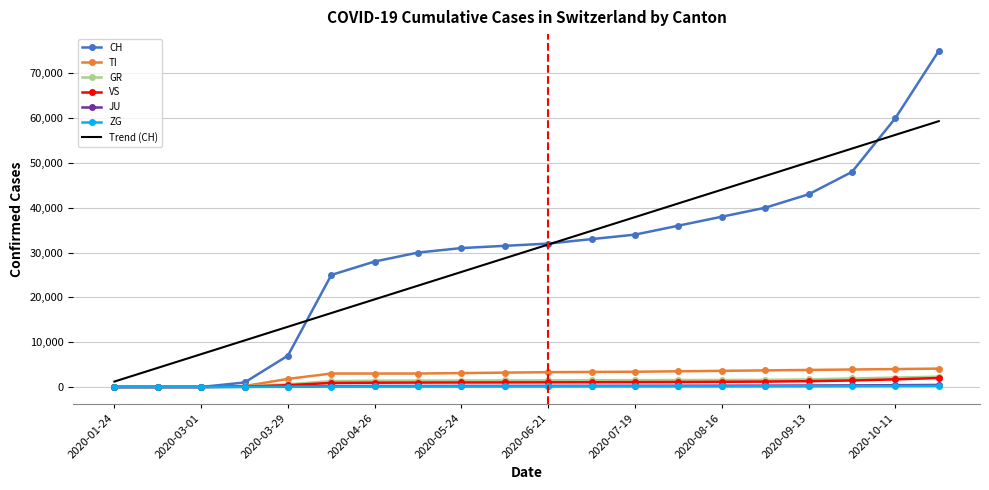

How many values in the GR series are below 1480?

10